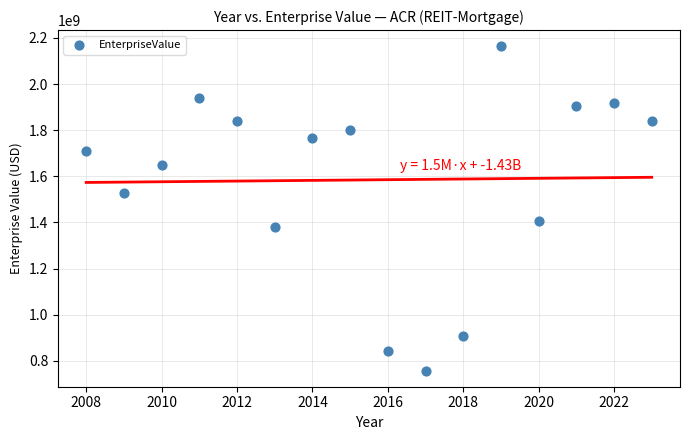

What is the range of X values (max minus min)?

15.0